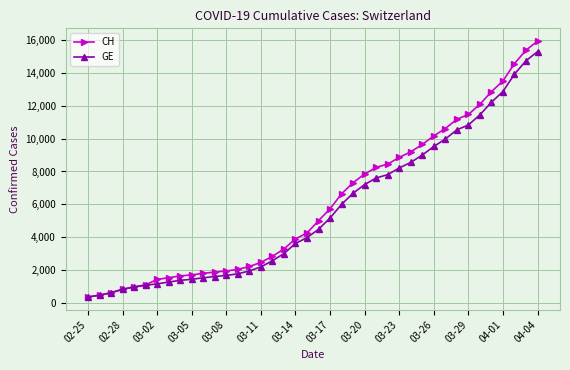

Which series has the widest spread of values?

CH